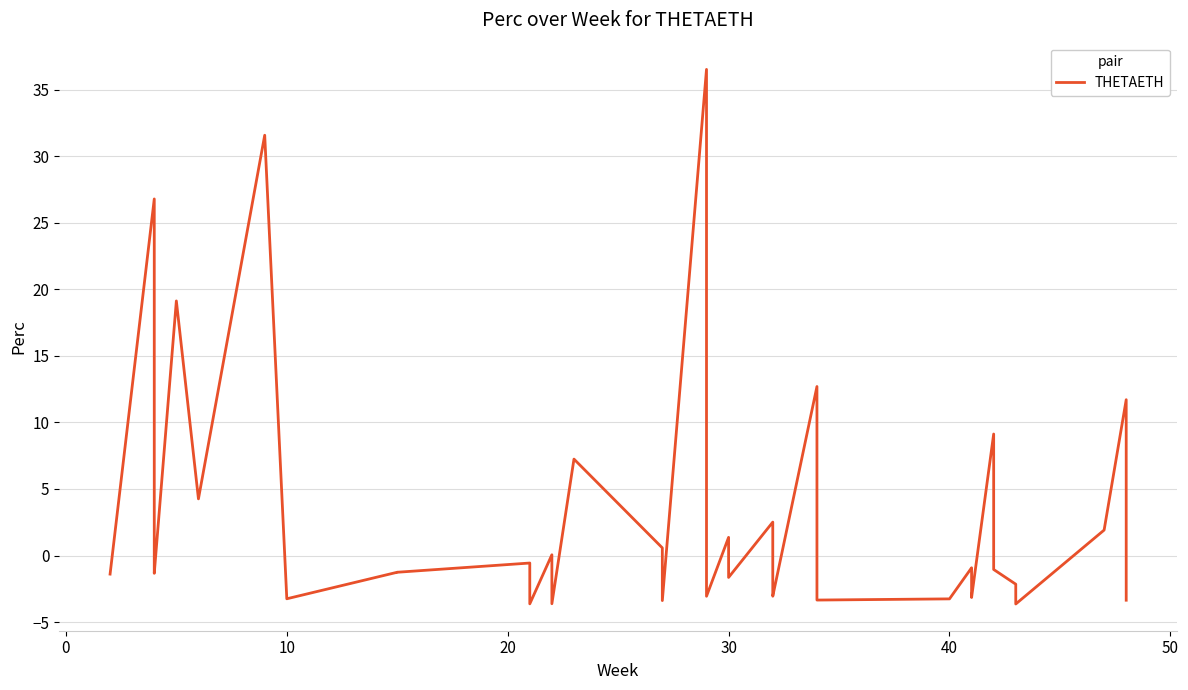

How many data points are above -1?

17